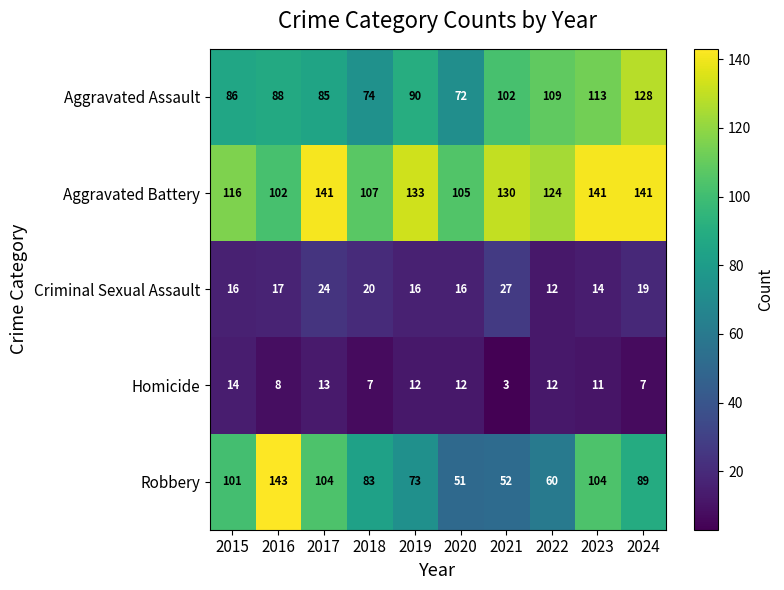

What is the smallest value displayed?

3